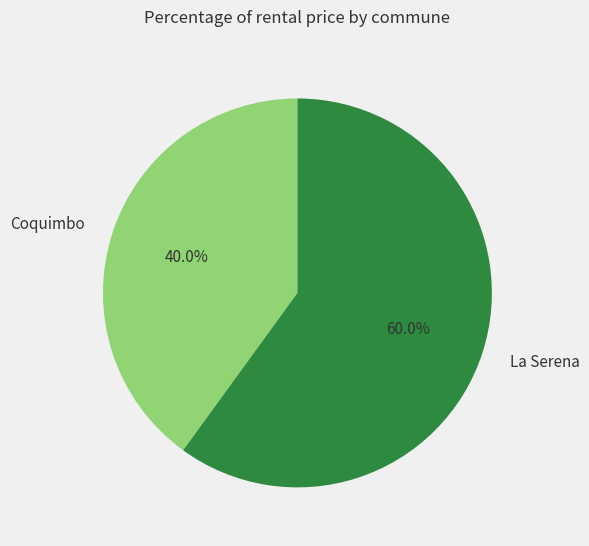

Does any single category account for the majority?

Yes